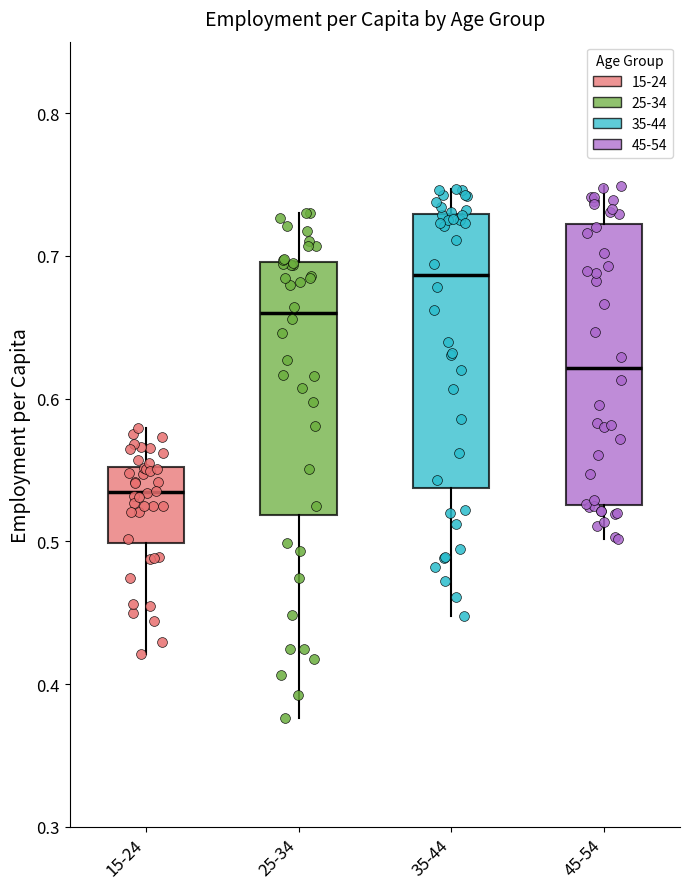

Where does the median line of the box for 35-44 sit on the y-axis? The values are not printed on the chart, so give them approximately, as read against the axis.

0.69